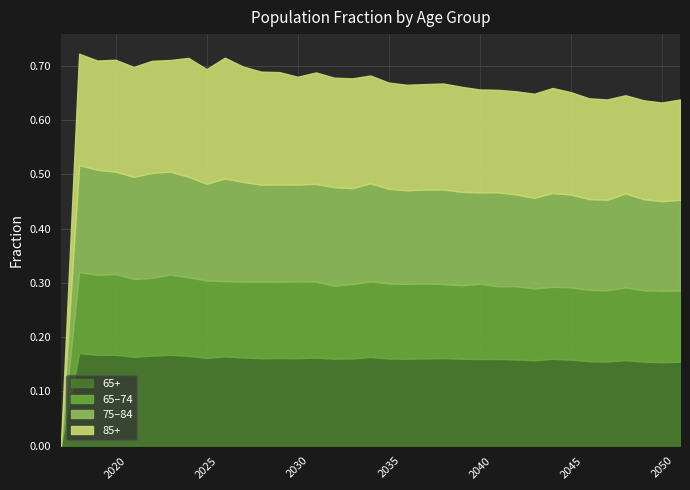

Where is the first local minimum for 7584?

2021